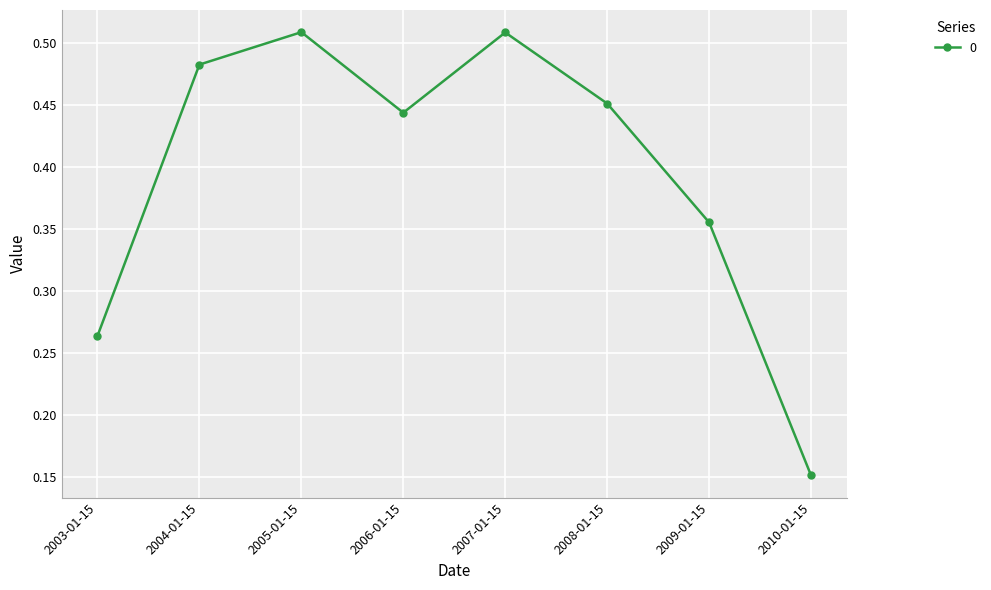

What position from the right is 2004-01-15?

7